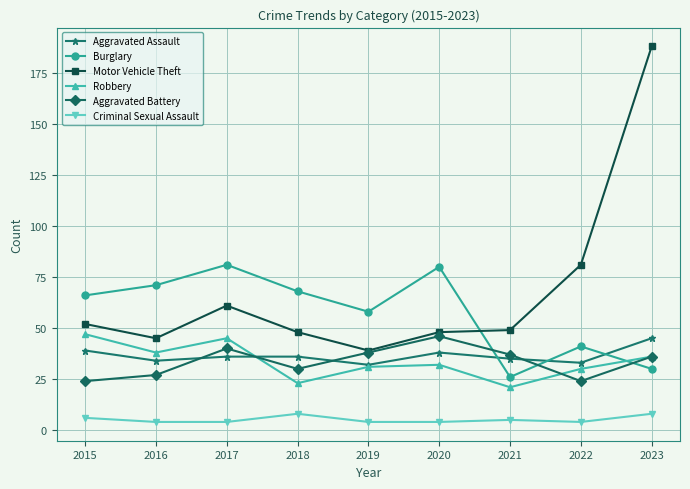

True or false: Burglary and Robbery intersect in this chart.

True